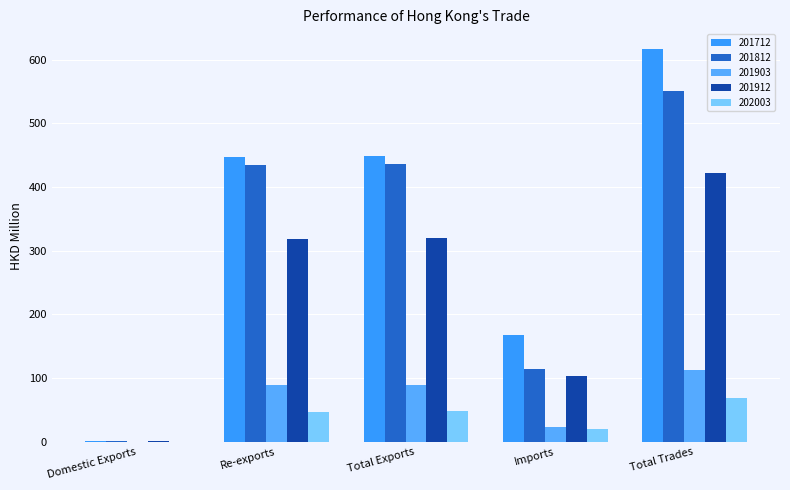

What is the difference between the 201812 values at Total Exports and Re-exports?

2.0